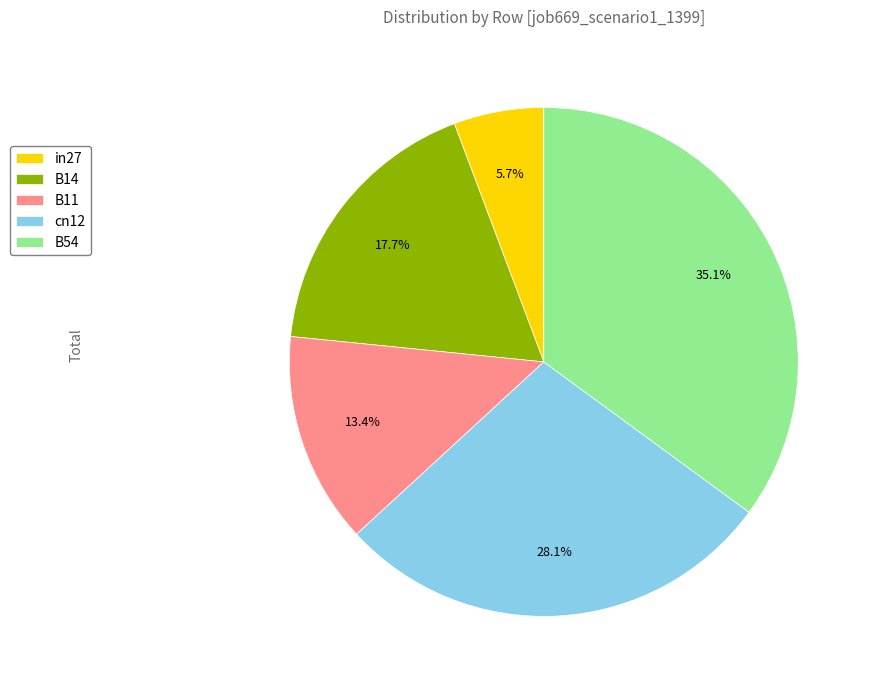

Rank the categories by value from highest to lowest.

B54, cn12, B14, B11, in27